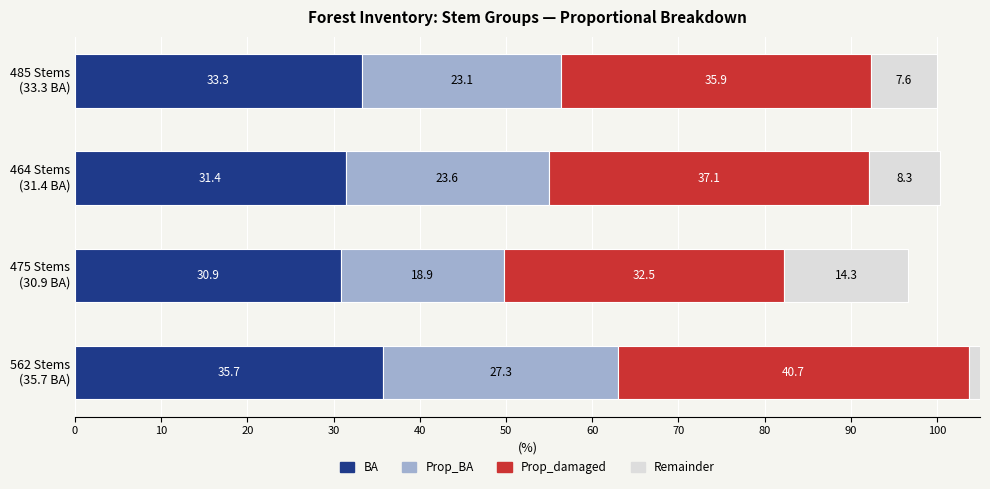

What is the difference between the maximum and minimum values in the BA series?

4.8